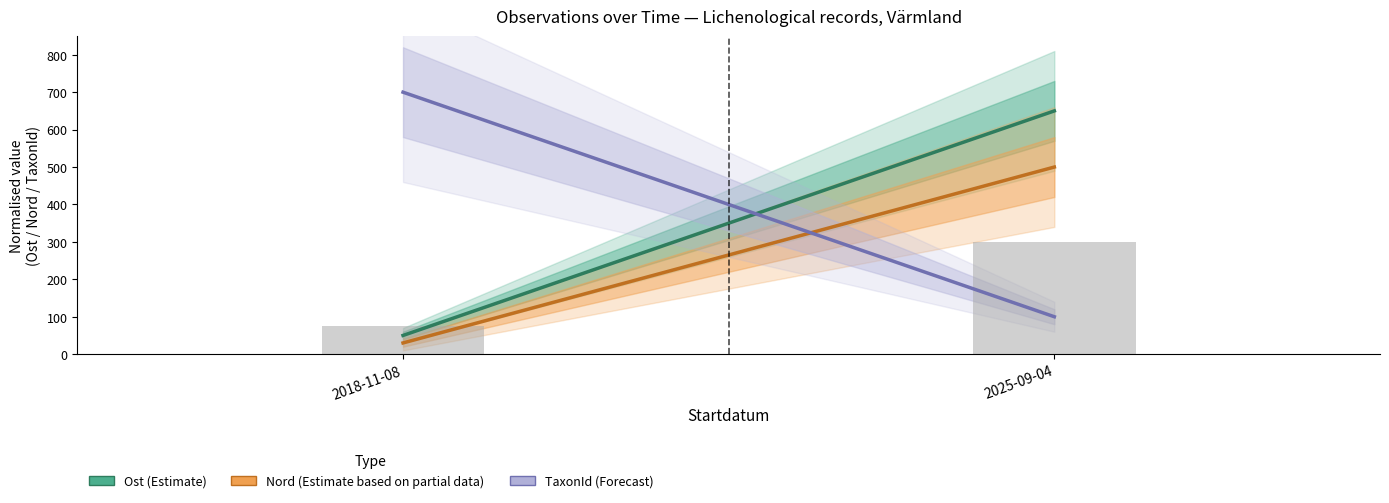

What is the change in value from 2018-11-08 to 2025-09-04?

+225